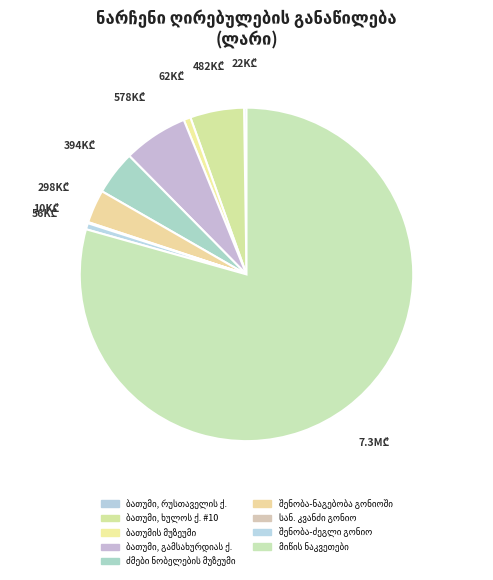

Approximately how many times larger is the value at შენობა-ძეგლი გონიო compared to ბათუმი, გამსახურდიას ქ.?

0.1